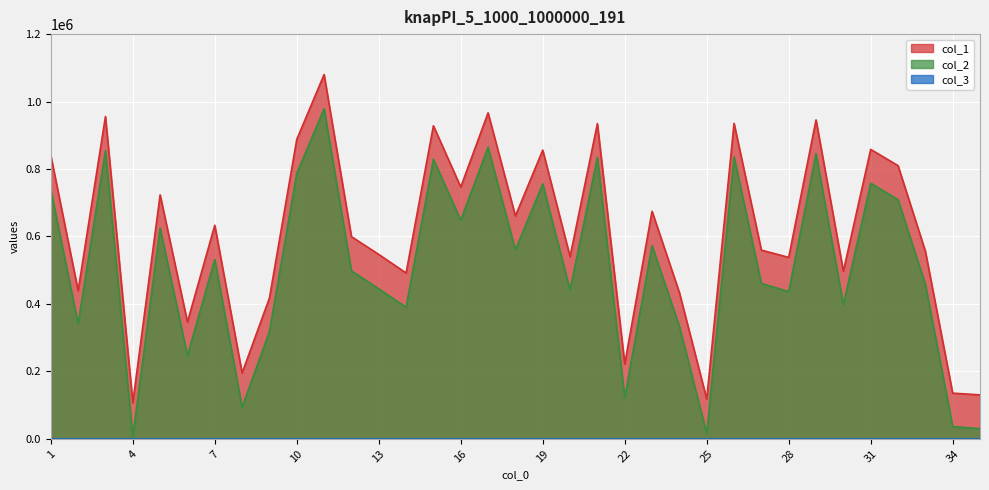

Where does the col_2 series first go above 497951?

1